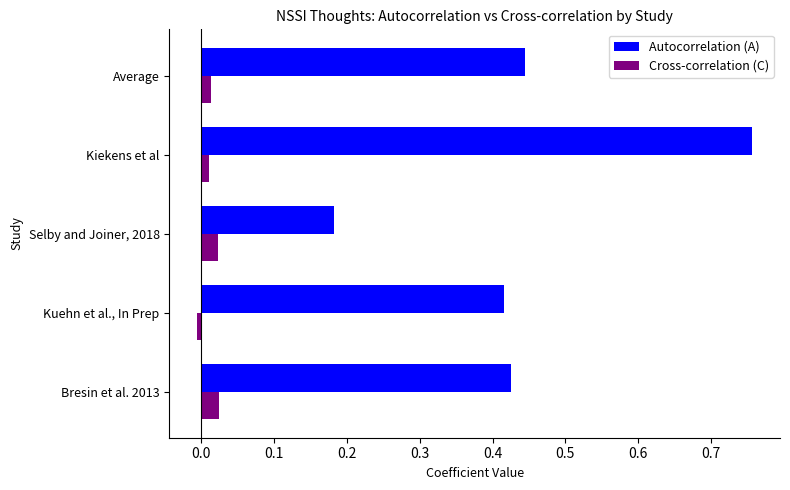

True or false: Autocorrelation (A) has a value of 0.3 at Selby and Joiner, 2018.

False